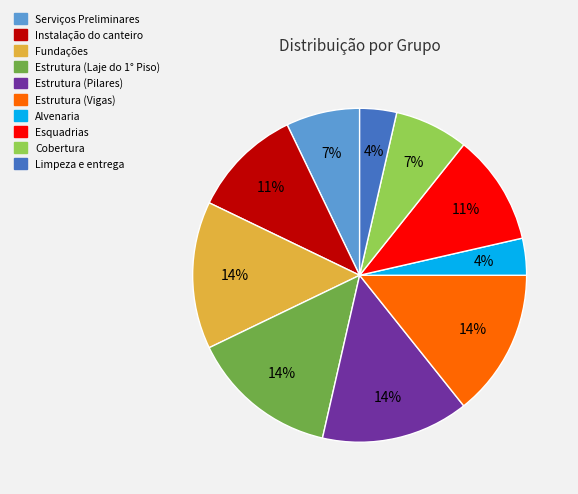

How many segments does this pie chart have?

10